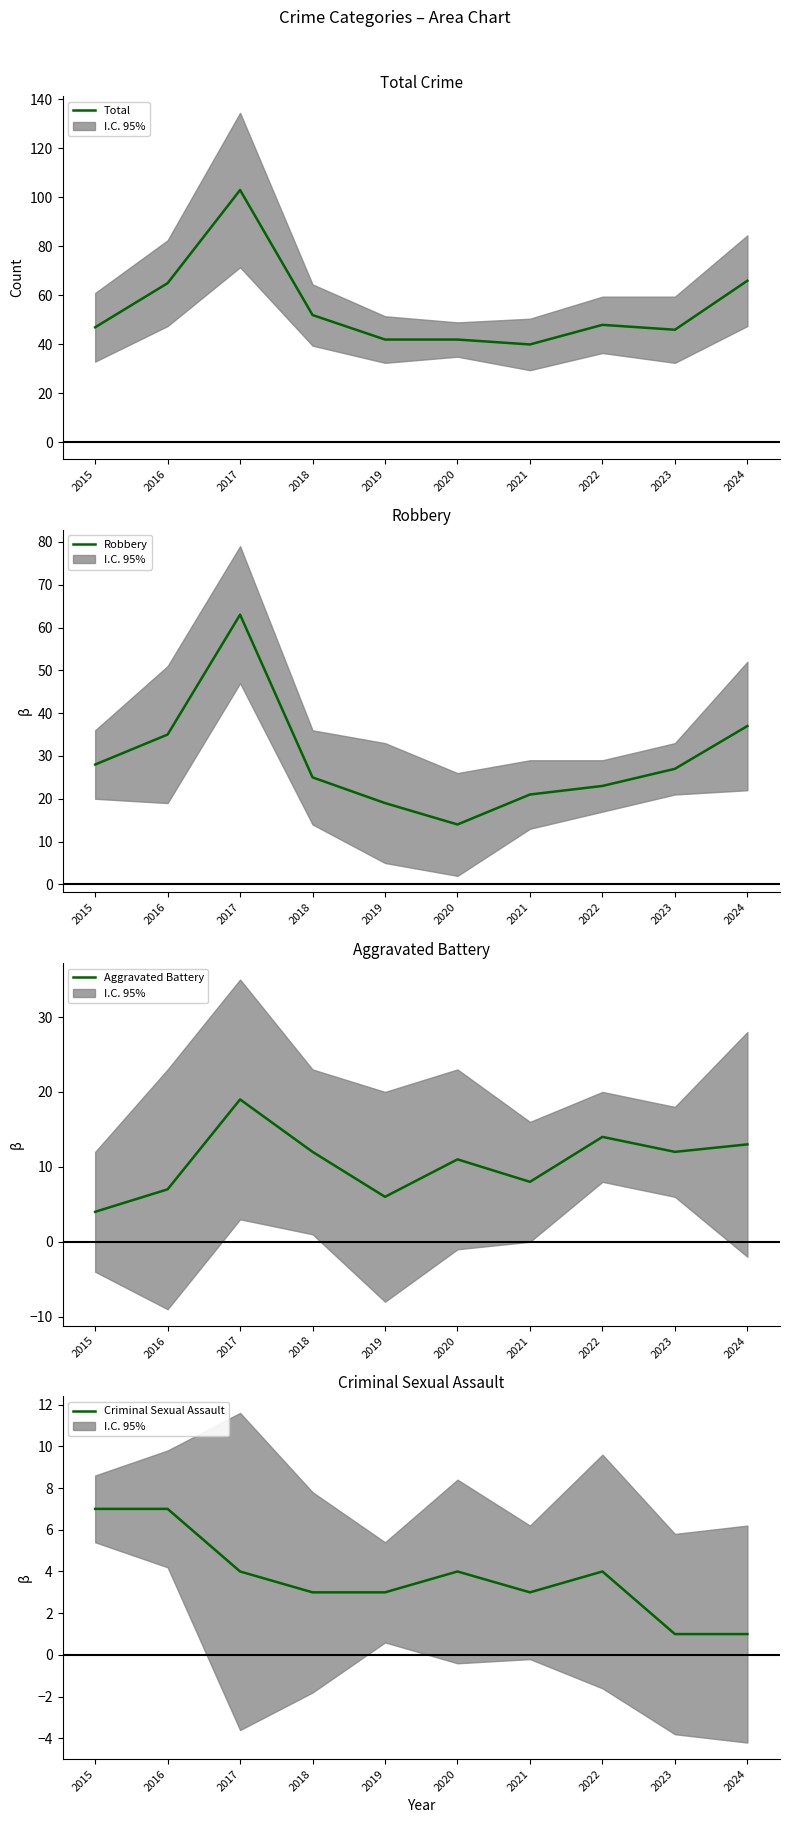

True or false: Criminal Sexual Assault and Robbery cross at least once.

False